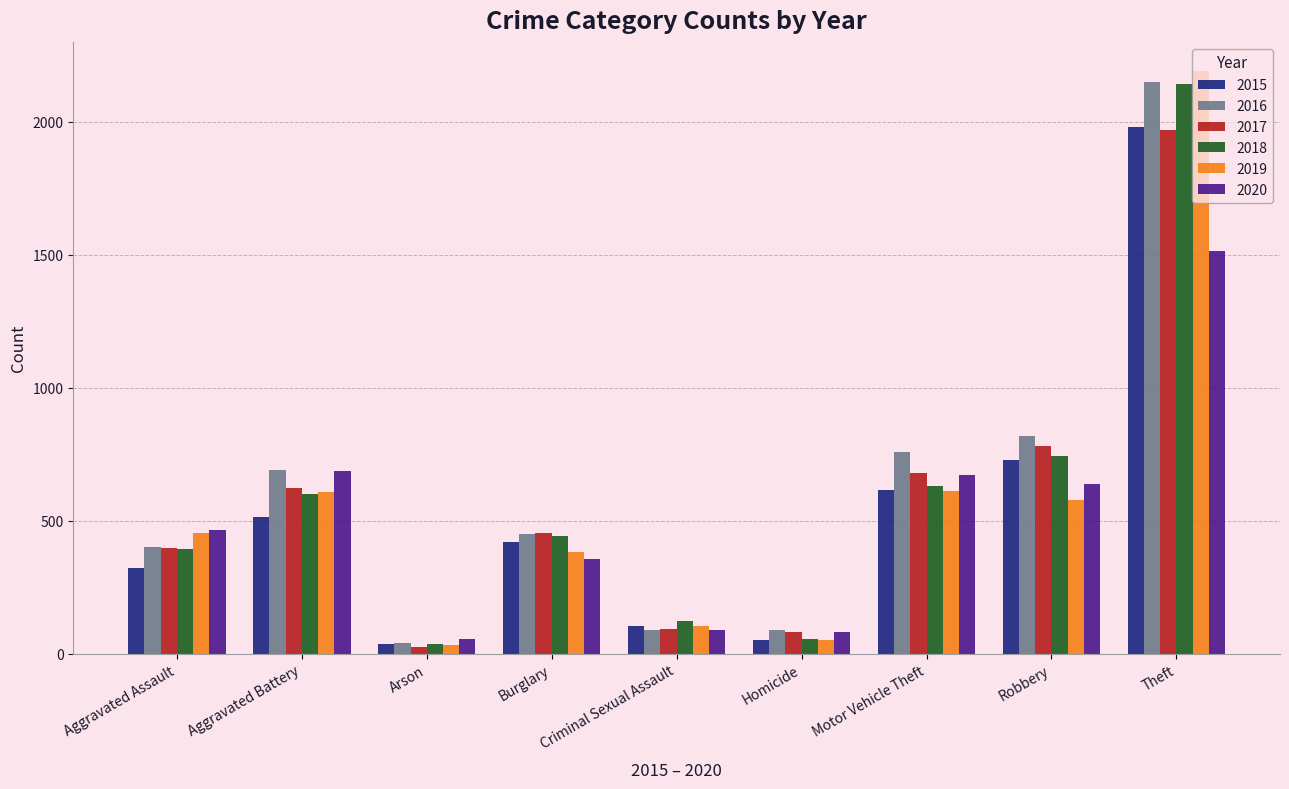

Does the chart contain stacked bars?

No